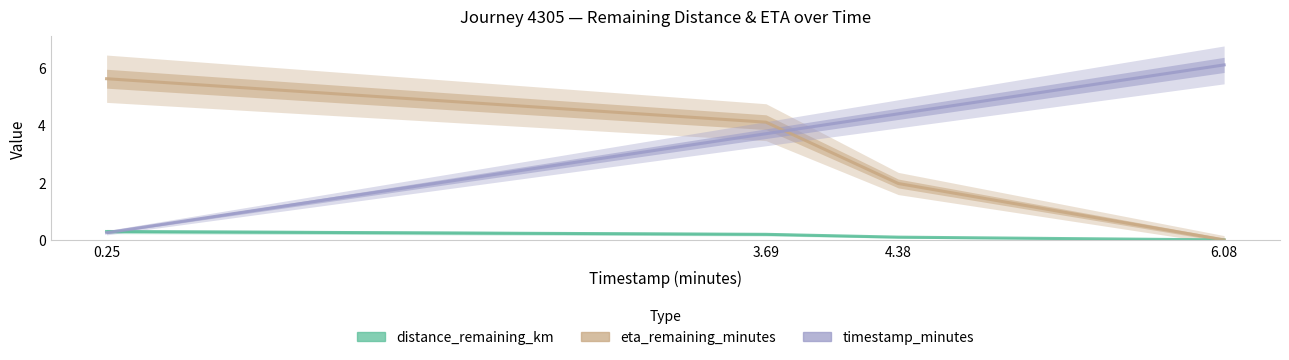

Is it true that timestamp_minutes equals 4.4 at 4.38?

True